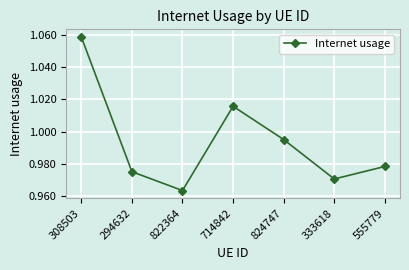

Which has a higher value, 333618 or 714842?

714842